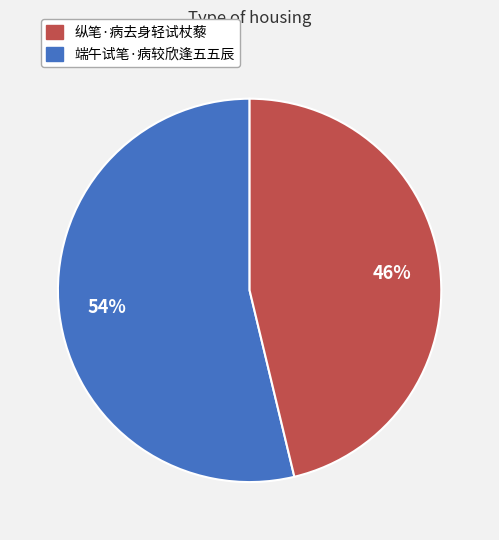

To the nearest percent, what is the difference between the largest and smallest slice percentages?

8%